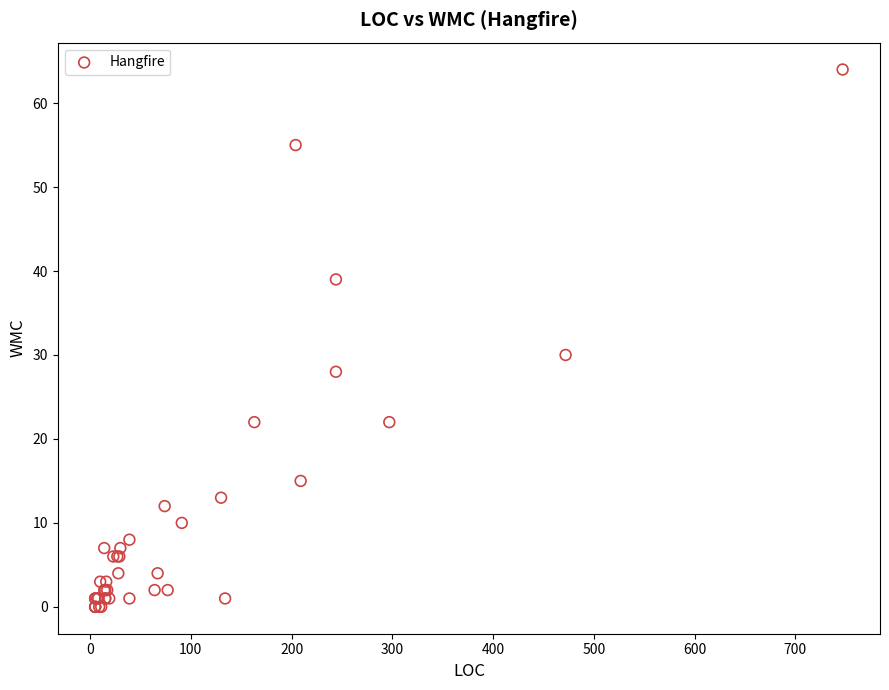

What Y value in the scatter plot is closest to 32?

30